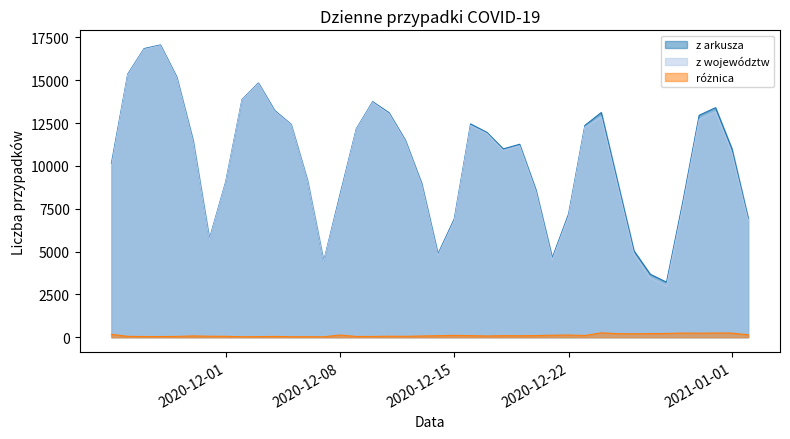

At which category is the sum across all series the highest?

2020-11-27